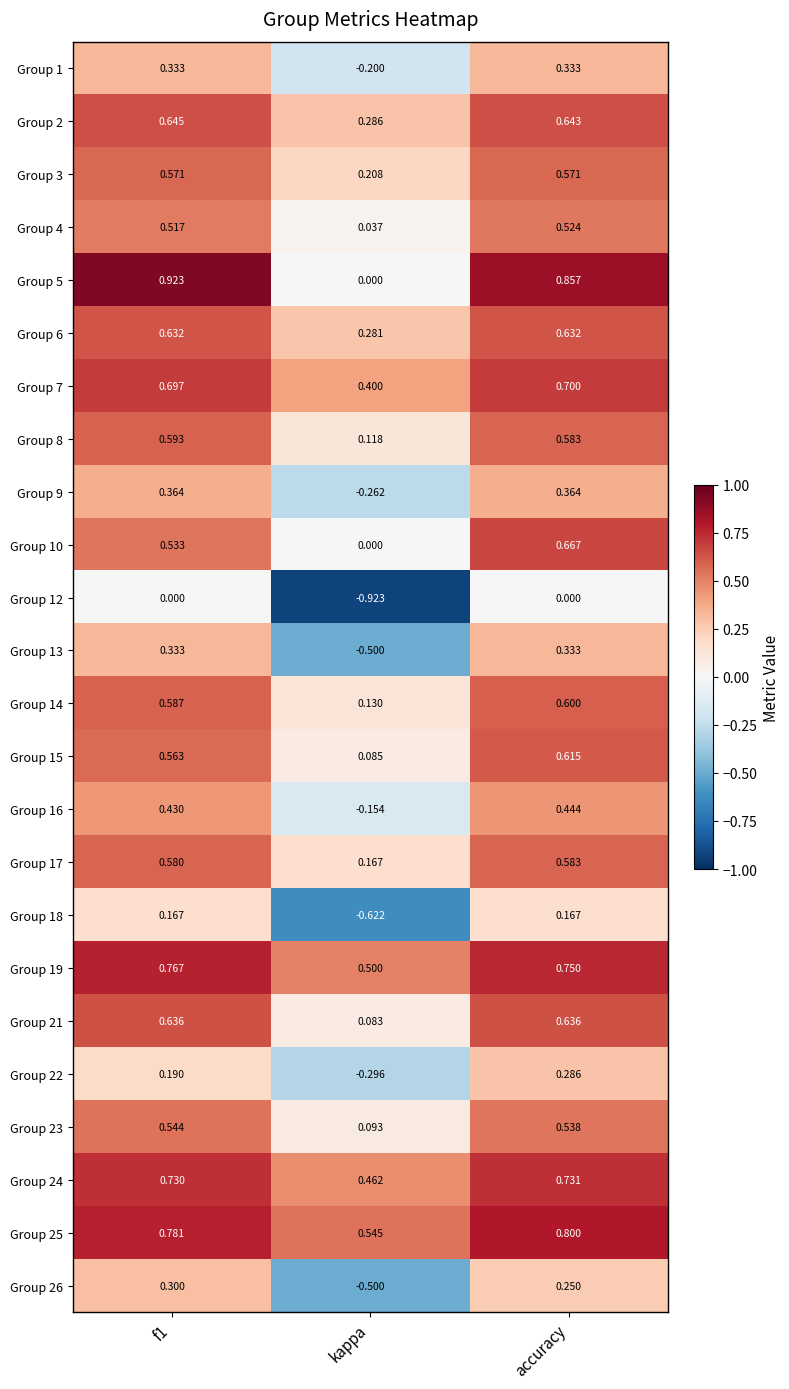

At which label is Group 1 closest to 0?

kappa